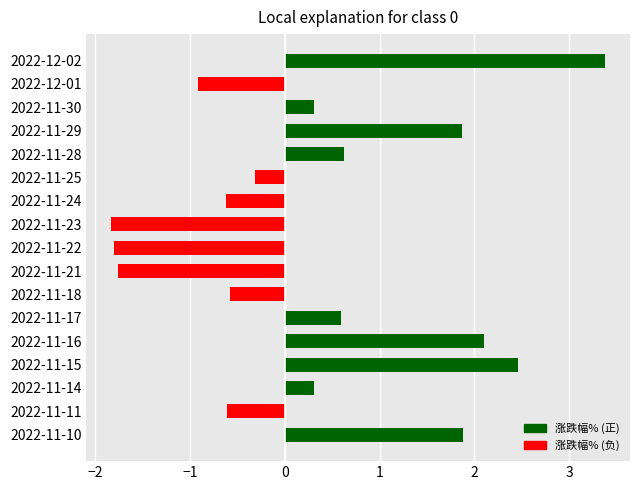

What is the change in value from 2022-11-24 to 2022-11-17?

+1.2